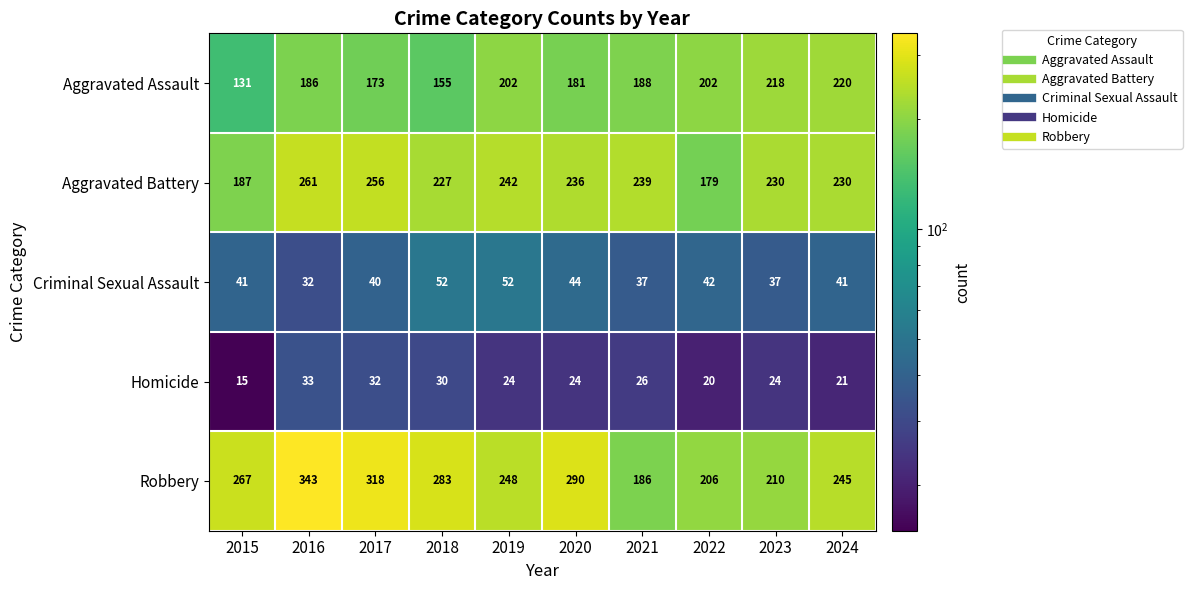

What is the spread (max minus min) of values at 2023?

206